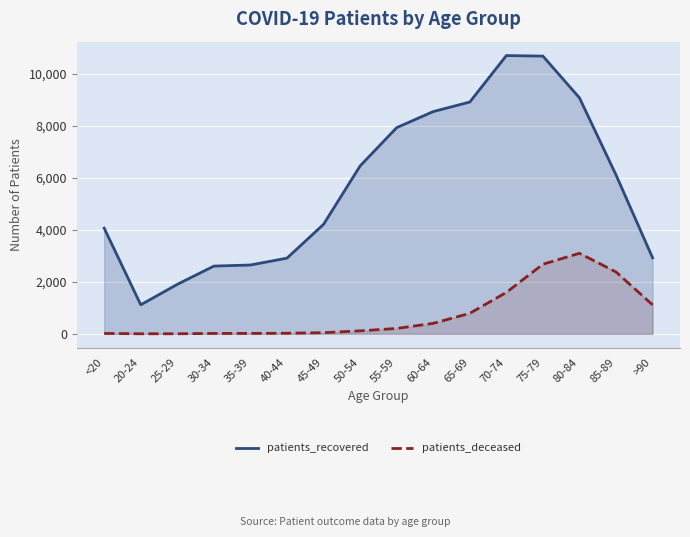

How many lines are shown in the chart?

2